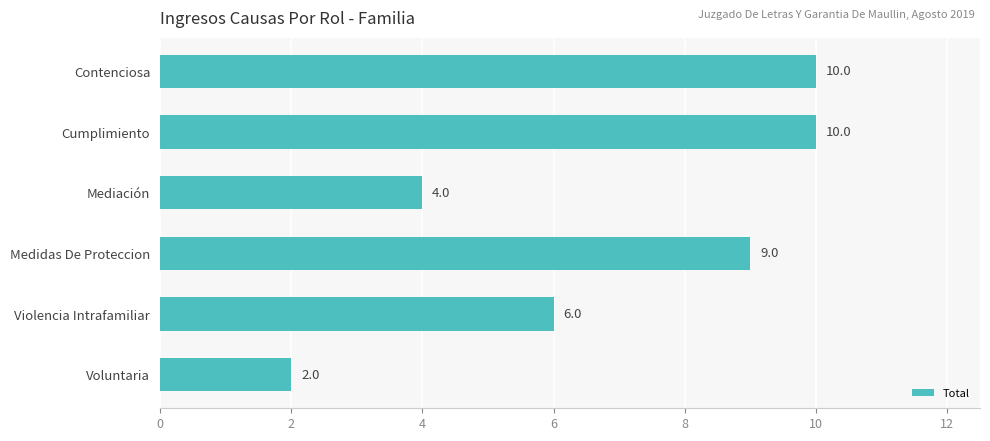

How many values are between 4 and 10?

5